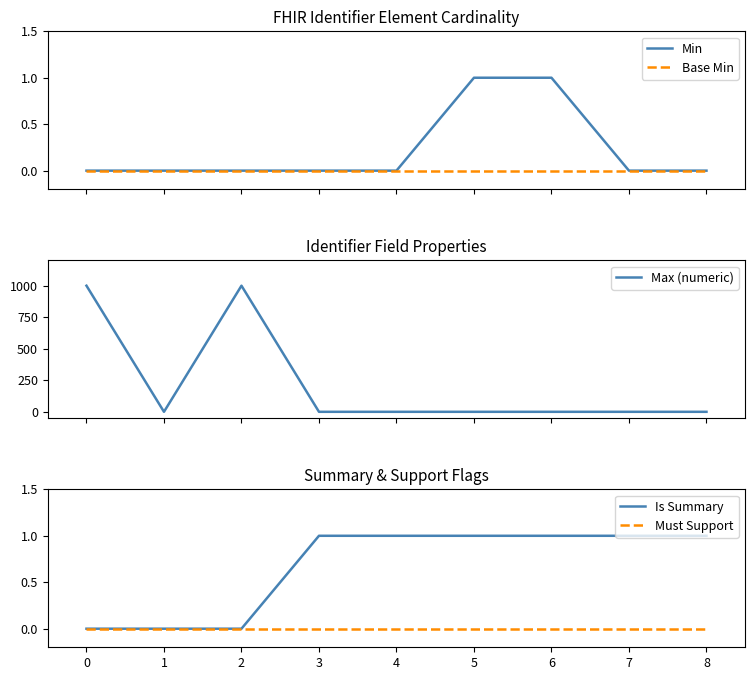

Count the number of categories in the chart.

9